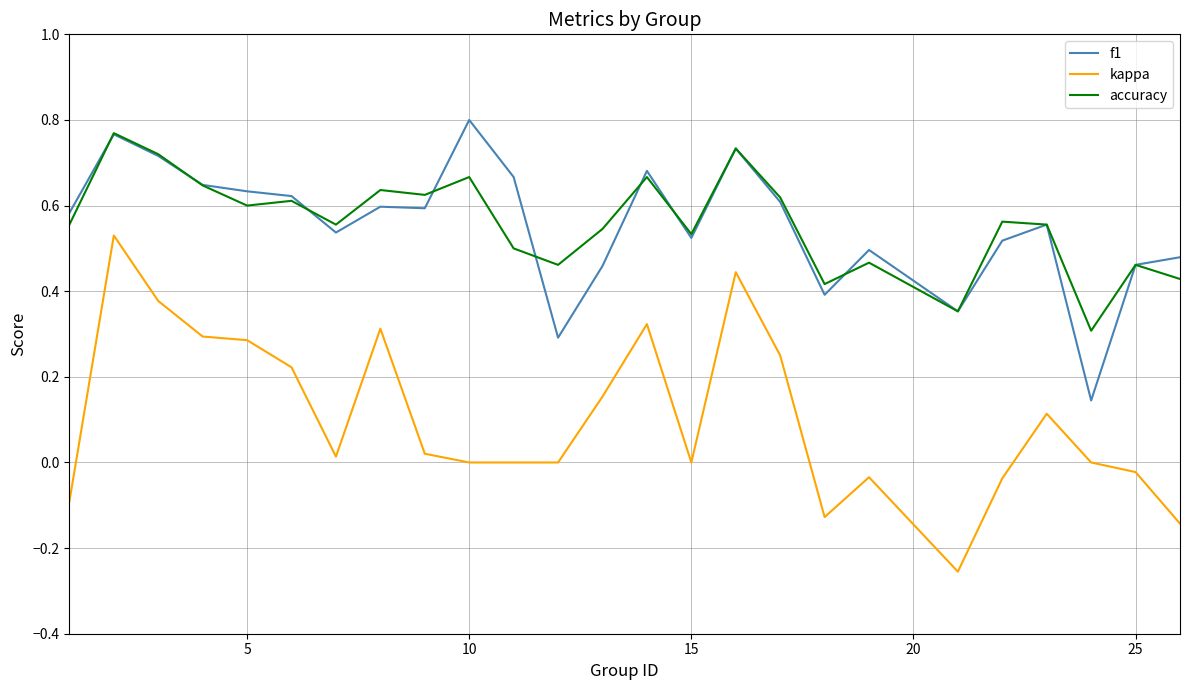

True or false: accuracy and kappa intersect in this chart.

False